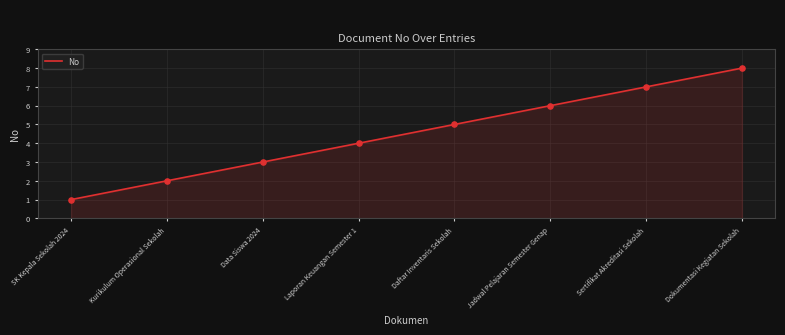

Approximately how many times larger is the value at Sertifikat Akreditasi Sekolah compared to Jadwal Pelajaran Semester Genap?

1.2